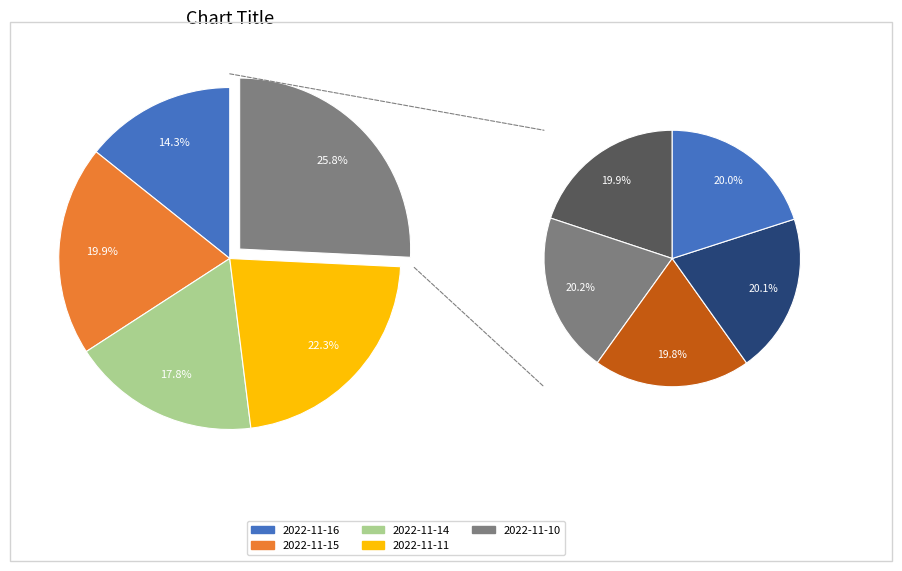

To the nearest percent, what is the average slice percentage?

20%